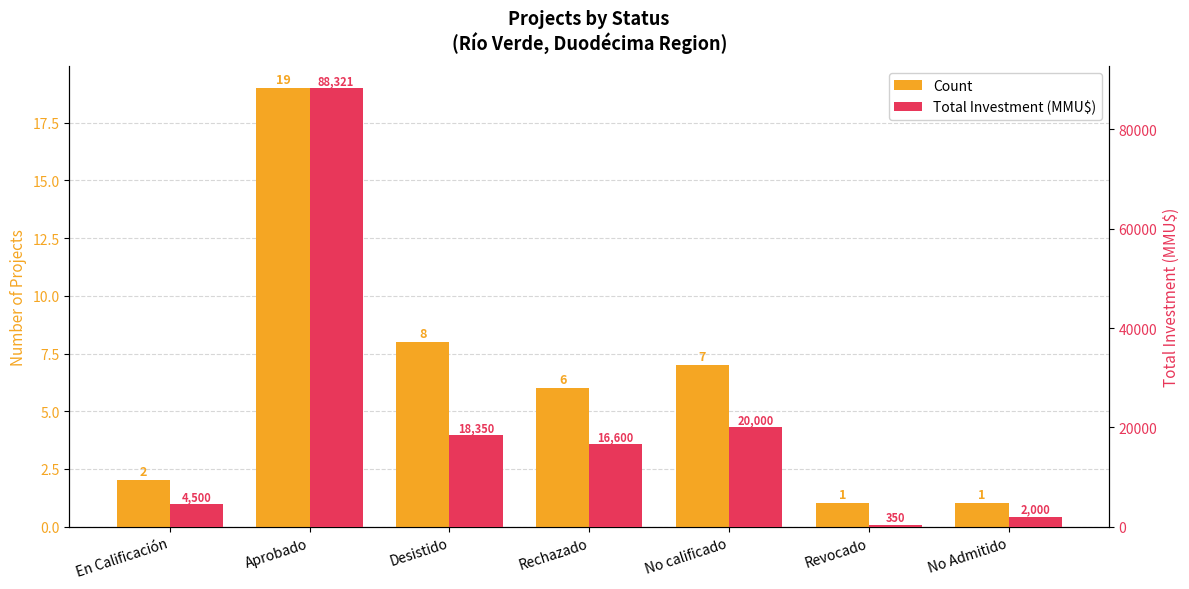

How many groups of bars are there?

7